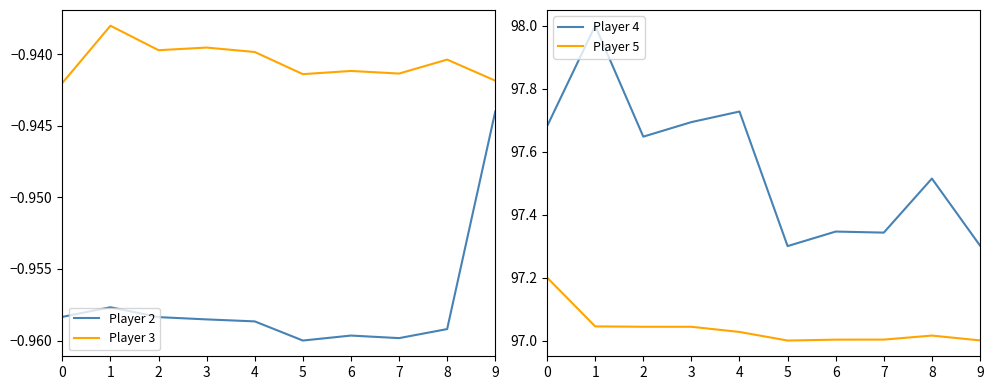

What is the minimum value for Player 5?

97.0